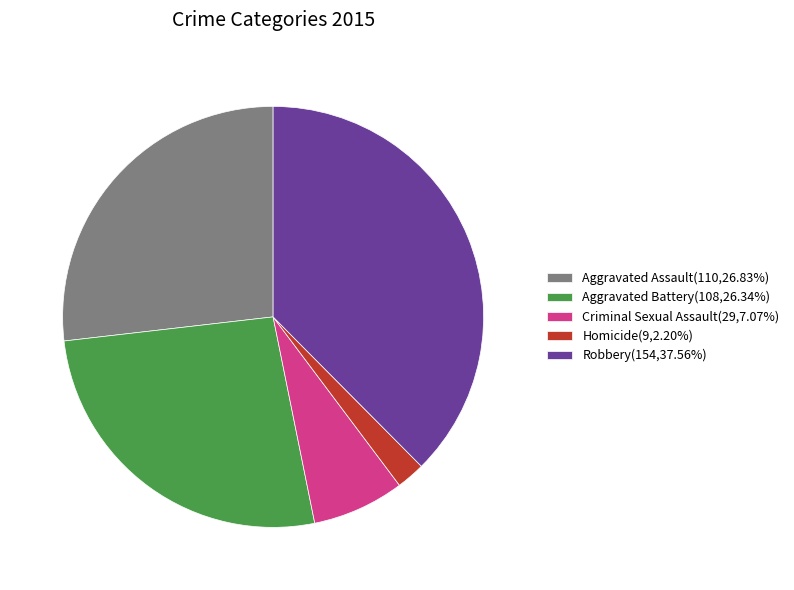

Combined, do Aggravated Assault(110,26.83%) and Homicide(9,2.20%) account for over 50%?

No